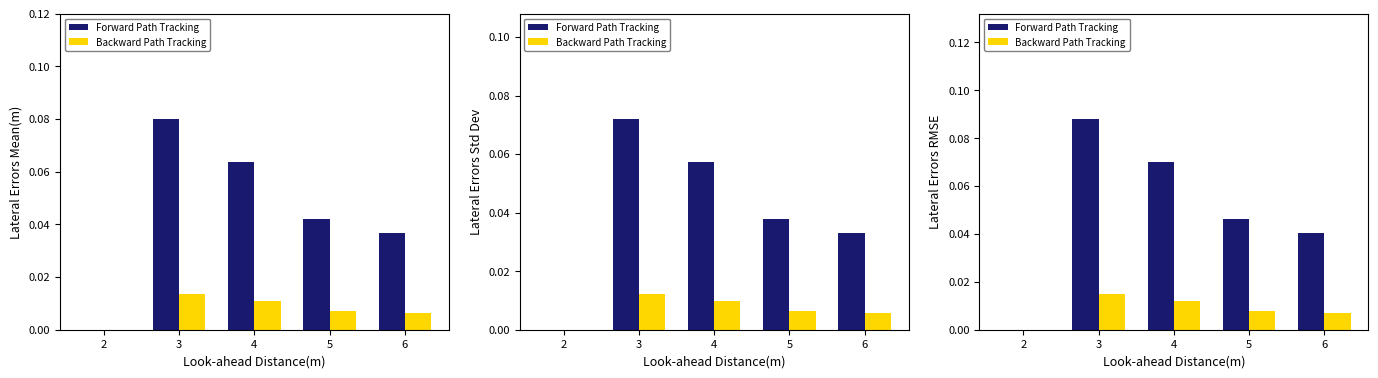

Rank the series by their average value, from highest to lowest.

Forward Path Tracking, Backward Path Tracking